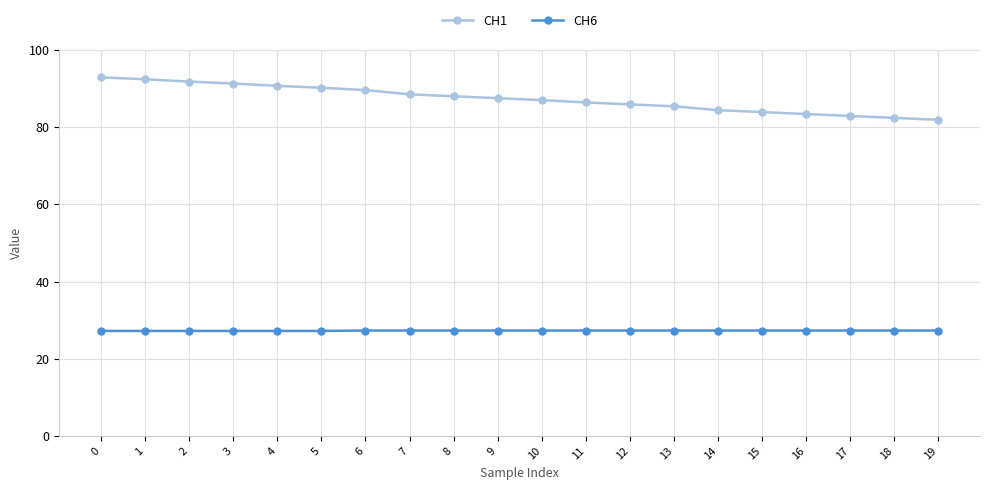

What is the lowest value of the CH1 series?

81.9